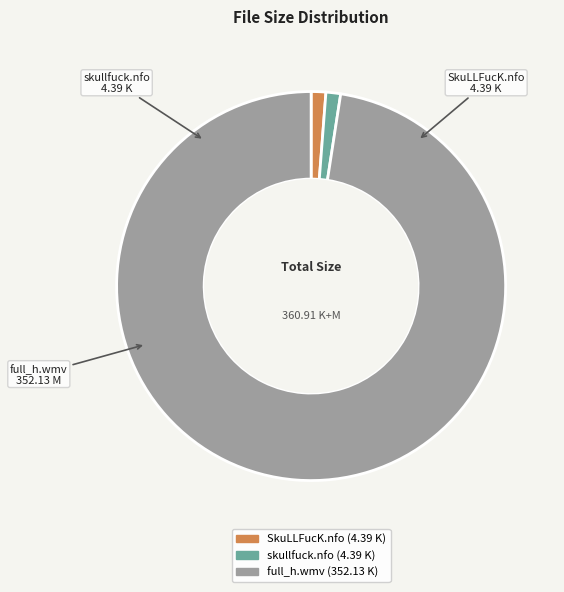

Approximately how many times larger is the value at full_h.wmv compared to skullfuck.nfo?

80.2